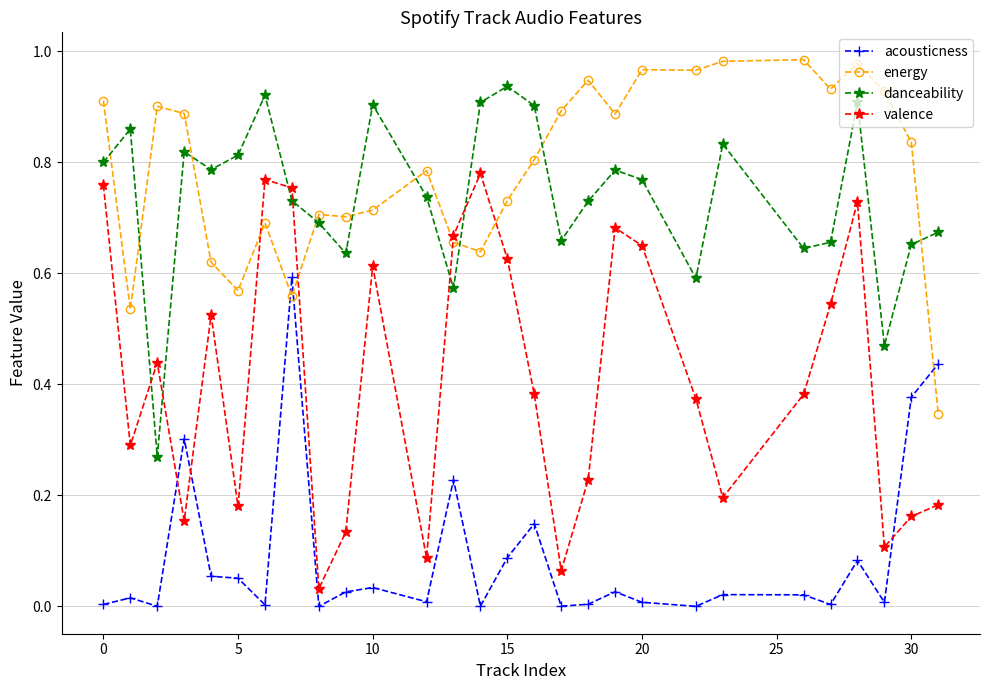

List the series in order of their peak value, highest first.

energy, danceability, valence, acousticness